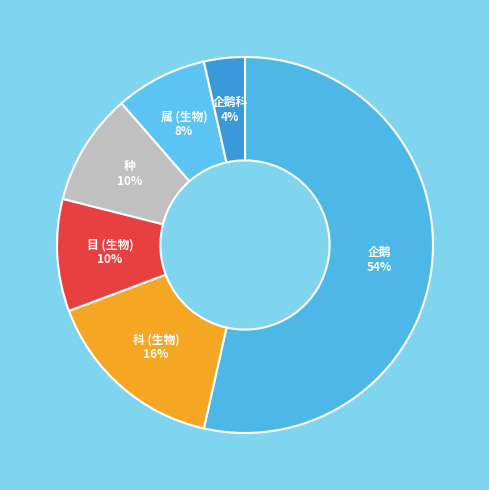

To the nearest percent, what is the combined percentage of 目 (生物) and 企鹅?

63%